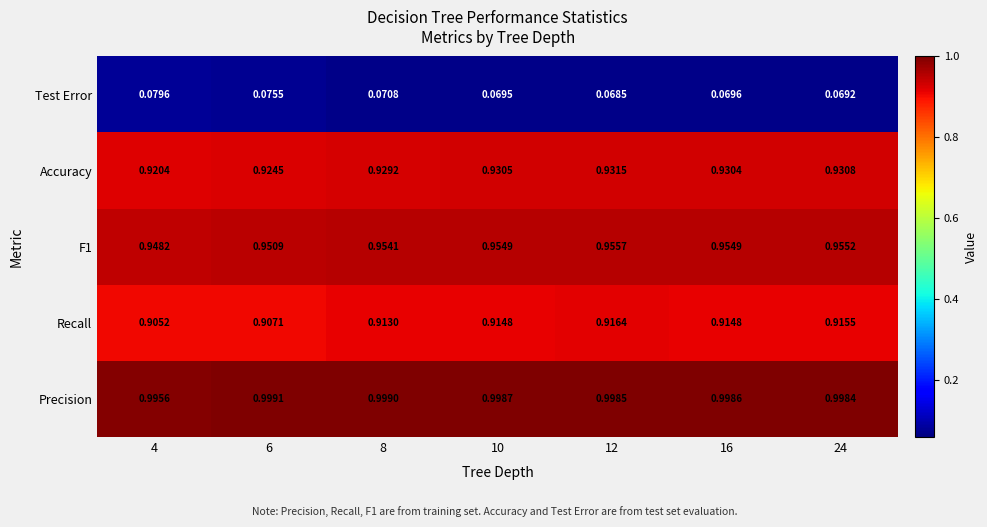

Which series has the widest spread of values?

Recall